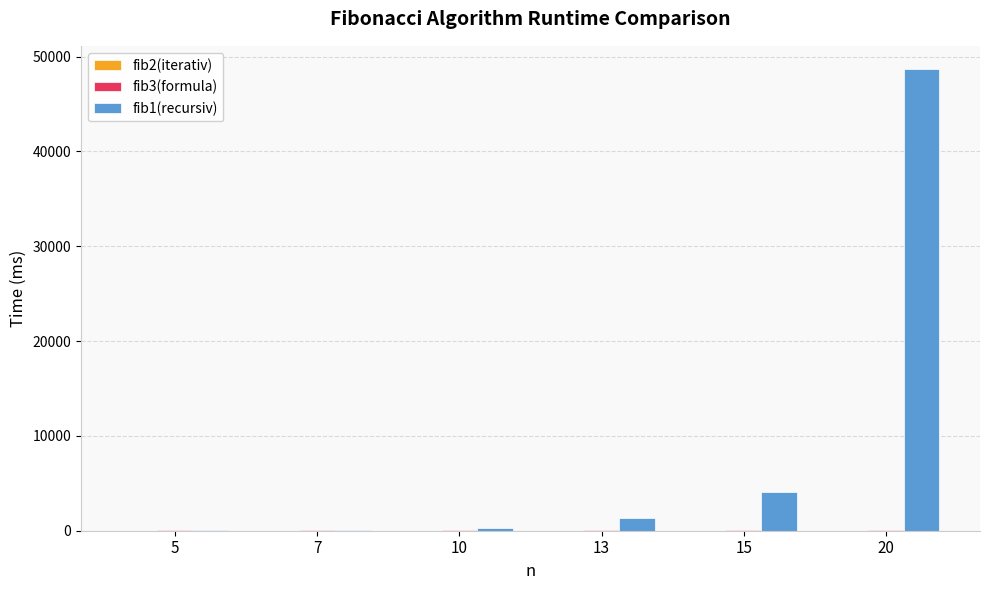

What is the maximum value shown in the chart?

48701.2